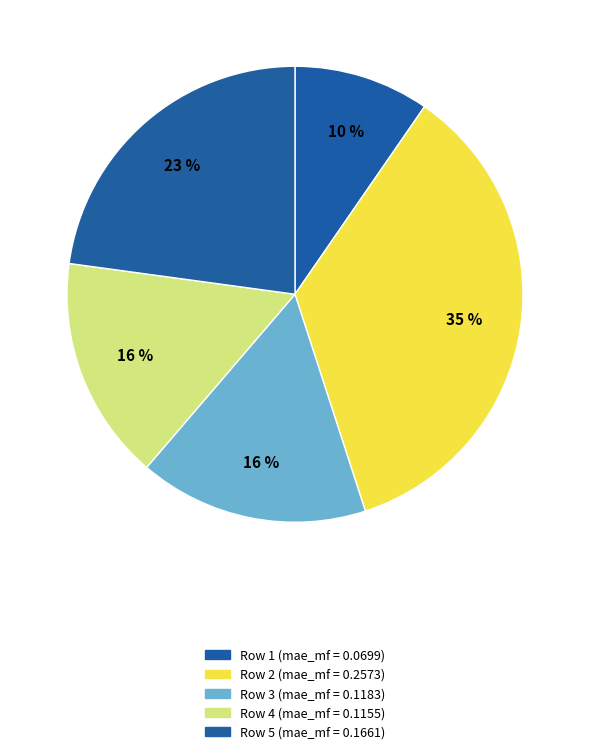

Which slice is the largest?

2